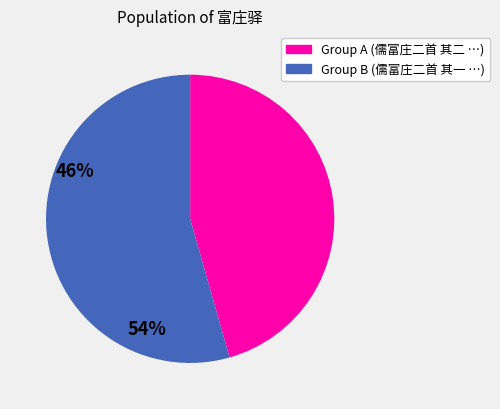

How many slices are in this pie chart?

2